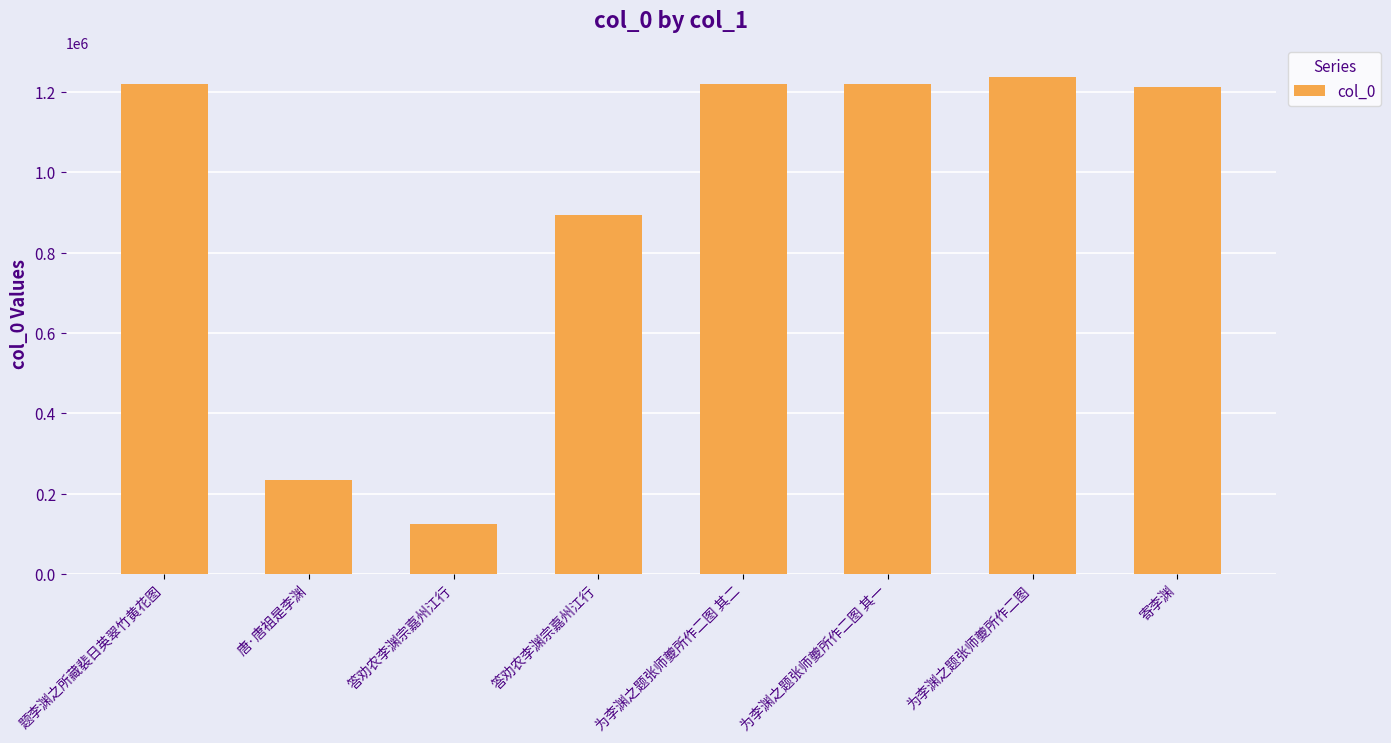

How many data points are less than 1220997?

4